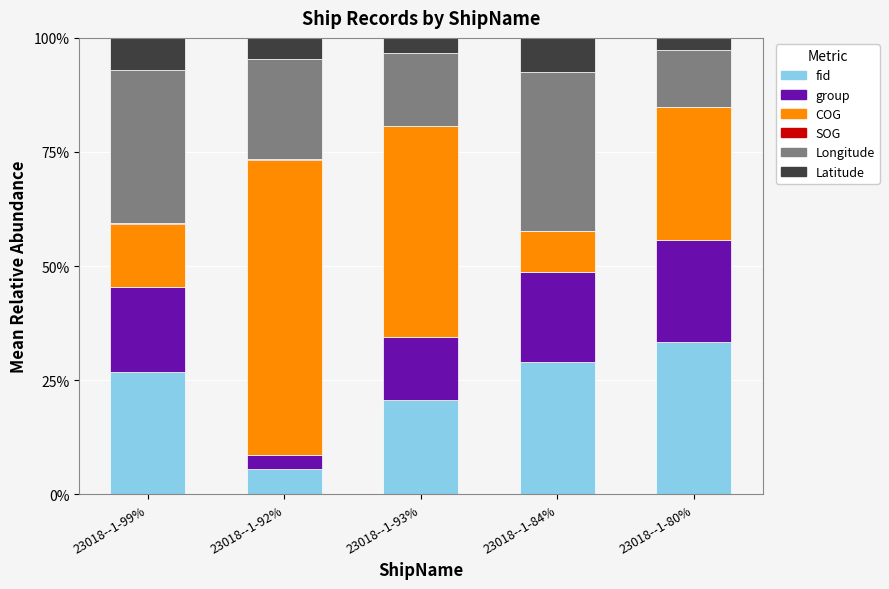

How many data points does each series have?

5